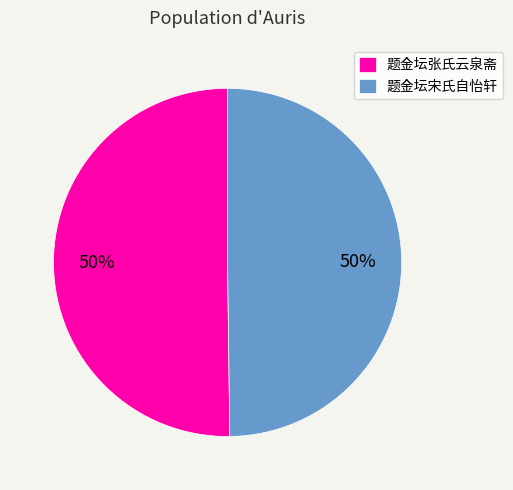

Is it true that 题金坛宋氏自怡轩 is 42% of the pie?

False